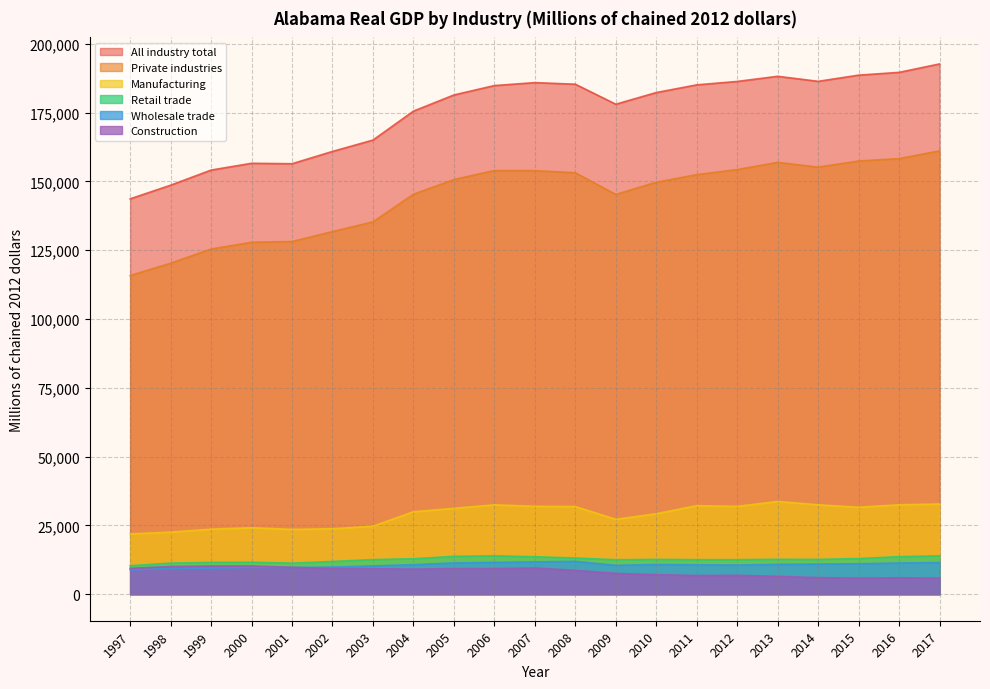

What is the sum of the Construction values at 2007 and 2006?

18878.2